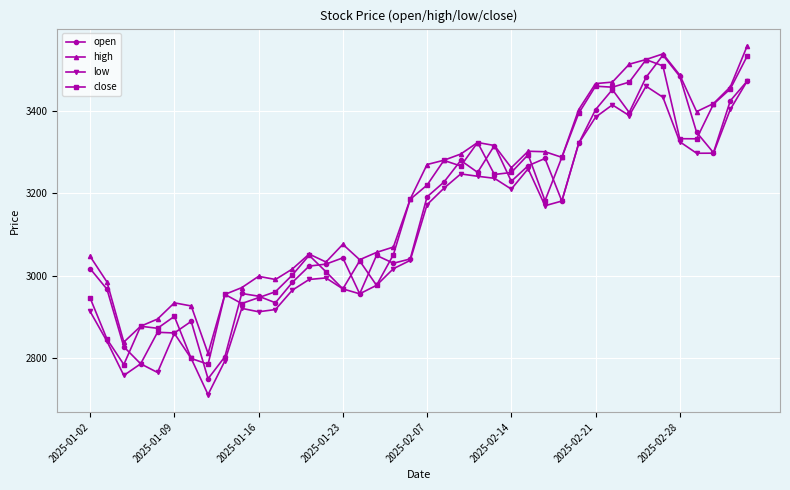

How many lines are shown in the chart?

4